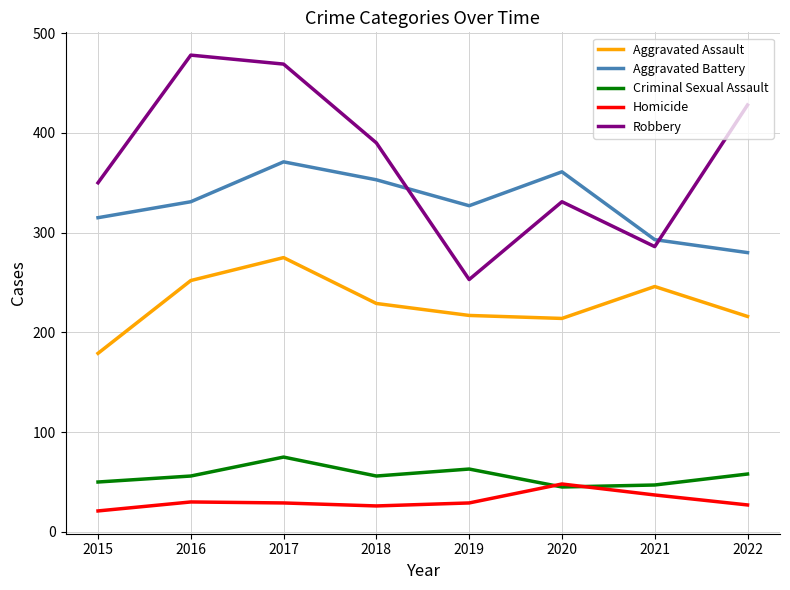

Which series has the largest range (max minus min)?

Robbery